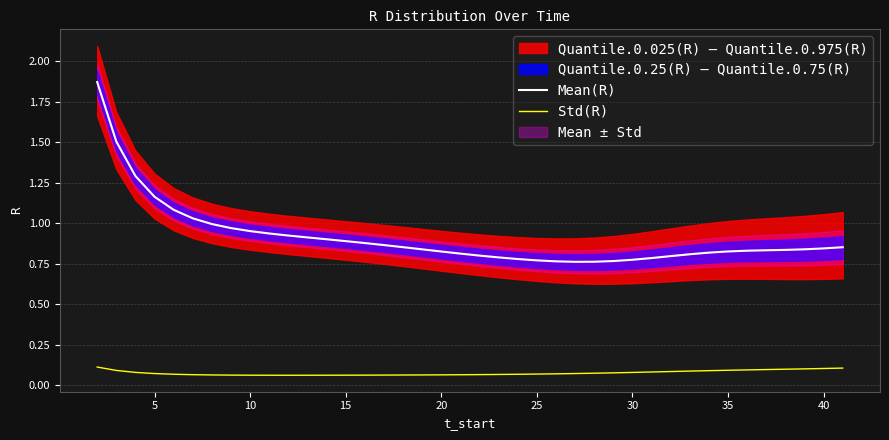

Reading left to right, what are all the values shown in this chart?

Mean(R): 1.9	1.5	1.3	1.2	1.1	1.0	1.0	1.0	1.0	0.9	0.9	0.9	0.9	0.9	0.9	0.9	0.9	0.8	0.8	0.8	0.8	0.8	0.8	0.8	0.8	0.8	0.8	0.8	0.8	0.8	0.8	0.8	0.8	0.8	0.8	0.8	0.8	0.8	0.8	0.9
Std(R): 0.1	0.1	0.1	0.1	0.1	0.1	0.1	0.1	0.1	0.1	0.1	0.1	0.1	0.1	0.1	0.1	0.1	0.1	0.1	0.1	0.1	0.1	0.1	0.1	0.1	0.1	0.1	0.1	0.1	0.1	0.1	0.1	0.1	0.1	0.1	0.1	0.1	0.1	0.1	0.1